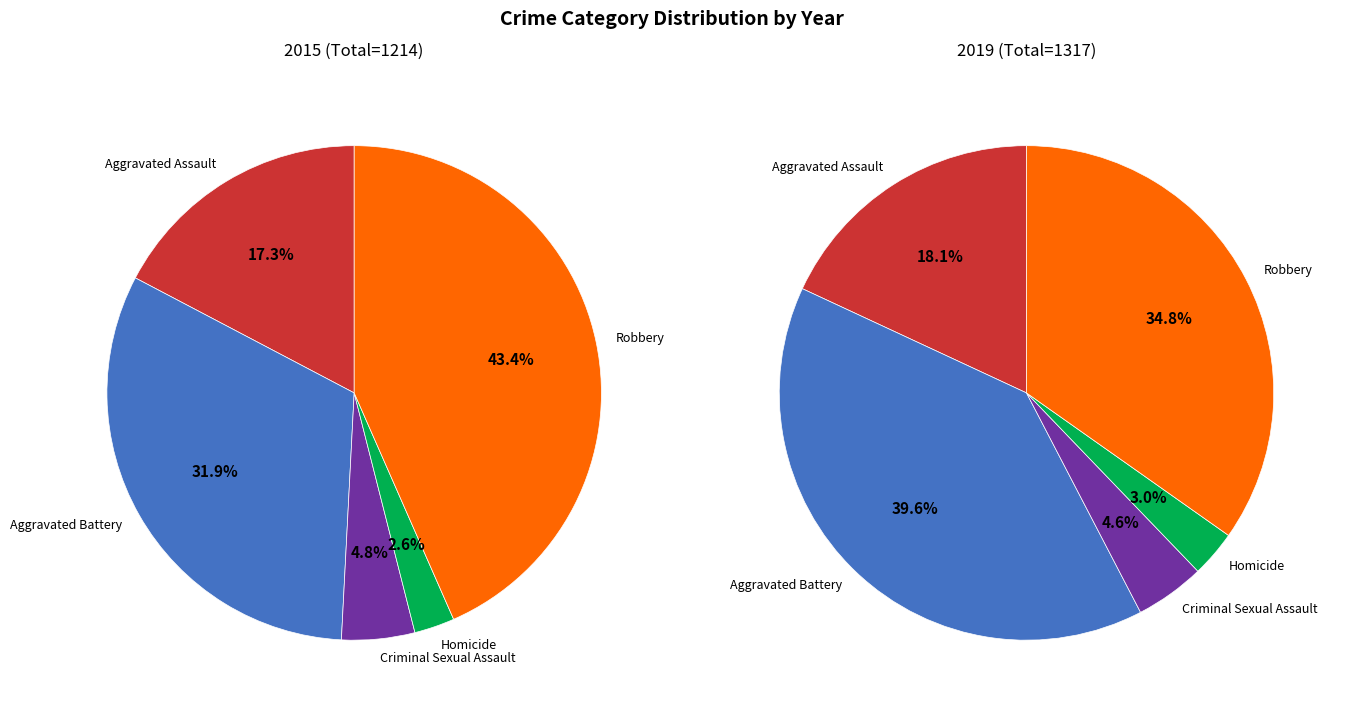

Do Criminal Sexual Assault and Robbery together represent more than half of the pie?

No